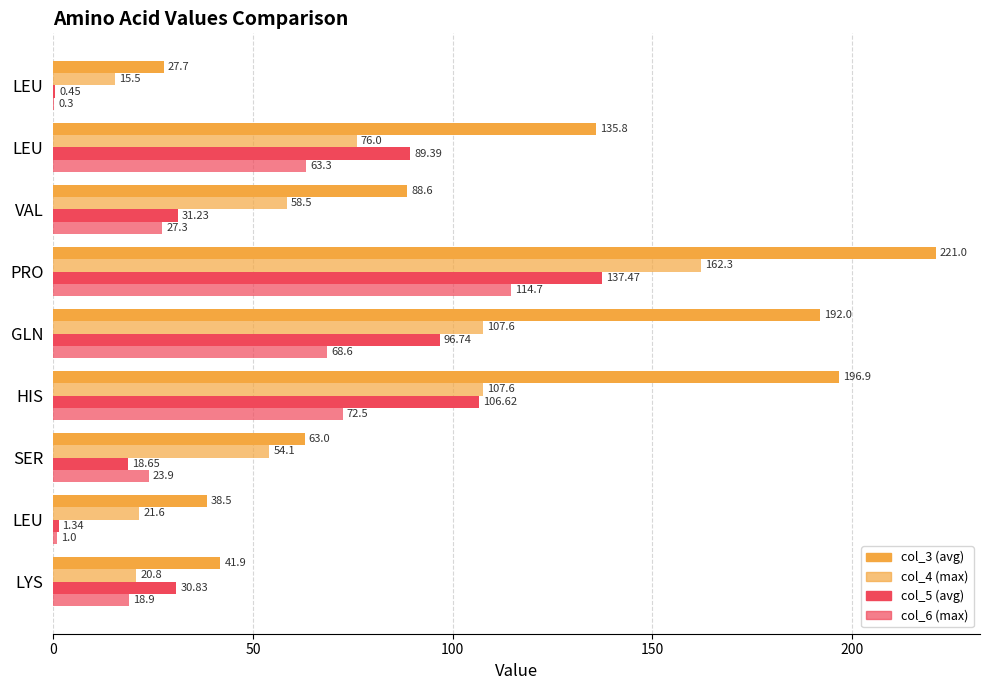

Count the number of categories in the chart.

9